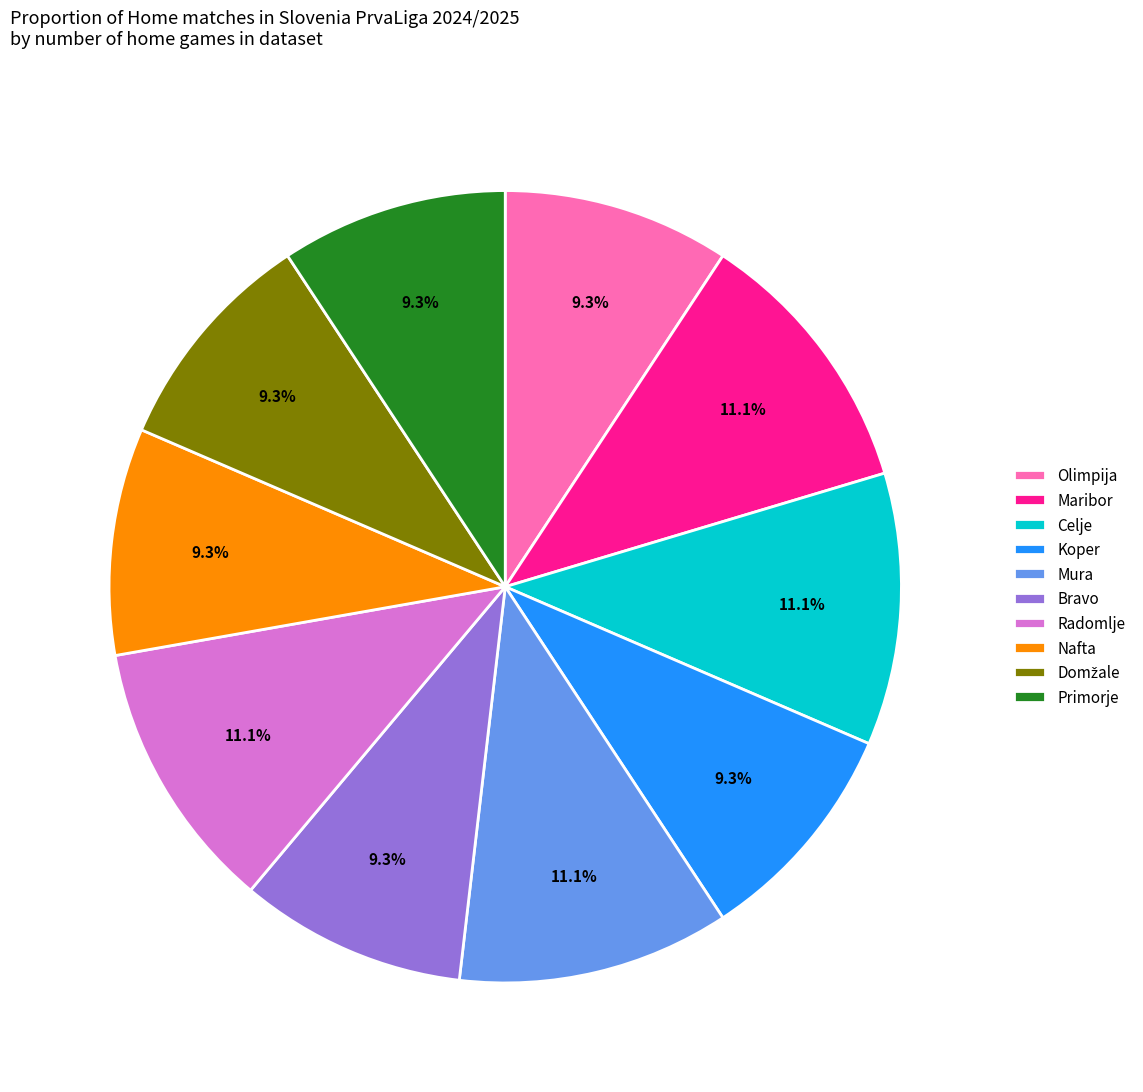

How many slices are in this pie chart?

10